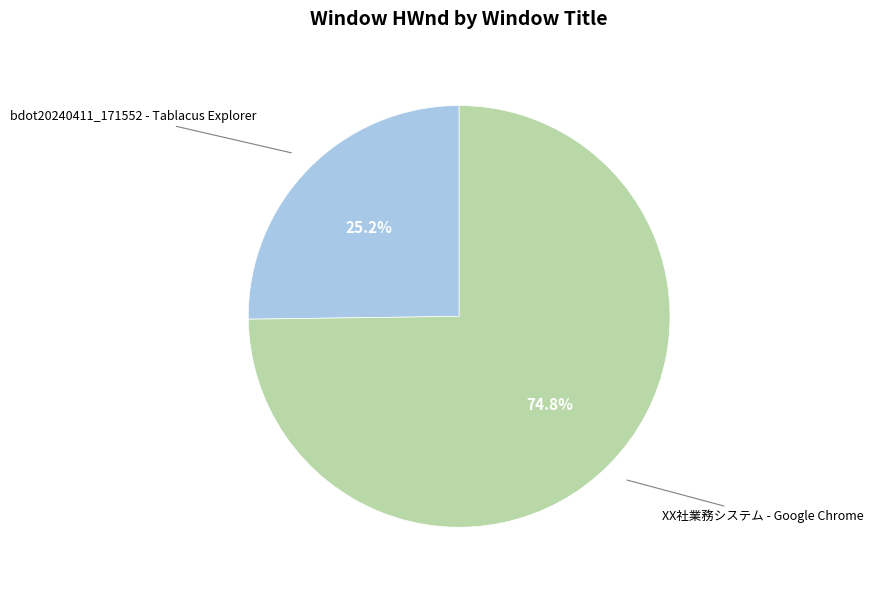

How many slices are in this pie chart?

2